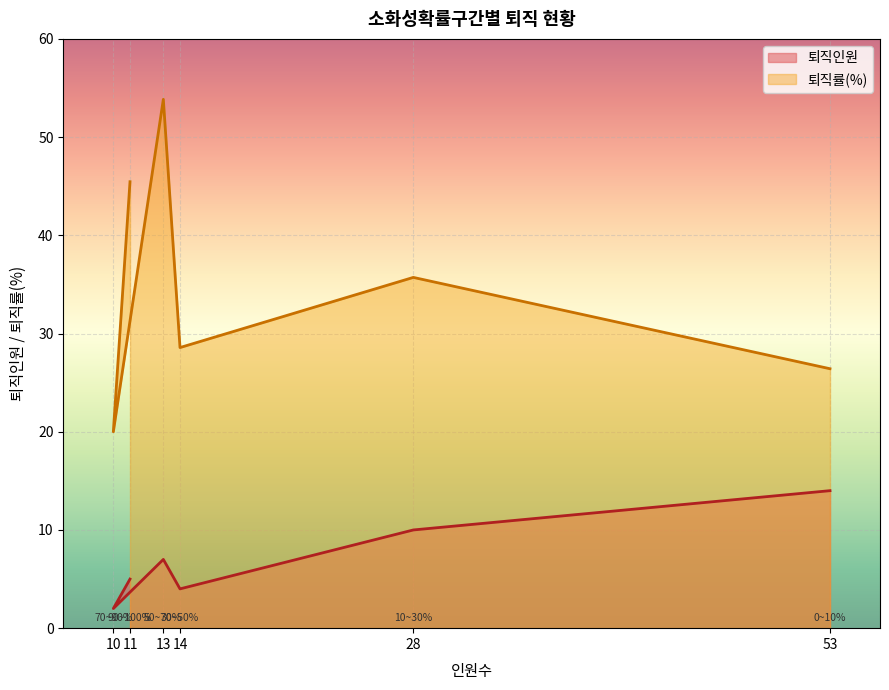

Reading right to left, transcribe all the data shown in this chart.

퇴직인원: 53=14.0	28=10.0	14=4.0	13=7.0	11=5.0	10=2.0
퇴직률(%): 53=26.4	28=35.7	14=28.6	13=53.8	11=45.5	10=20.0